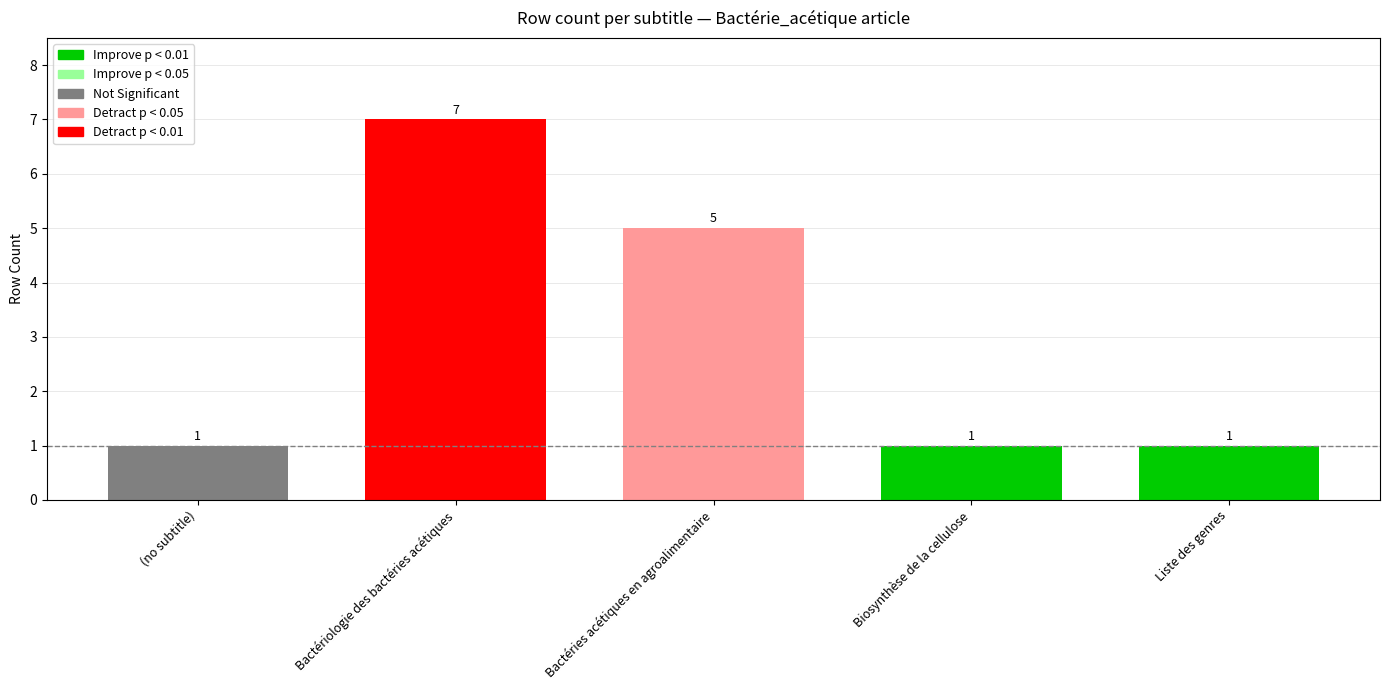

Reading left to right, what are all the values shown in this chart?

1	7	5	1	1